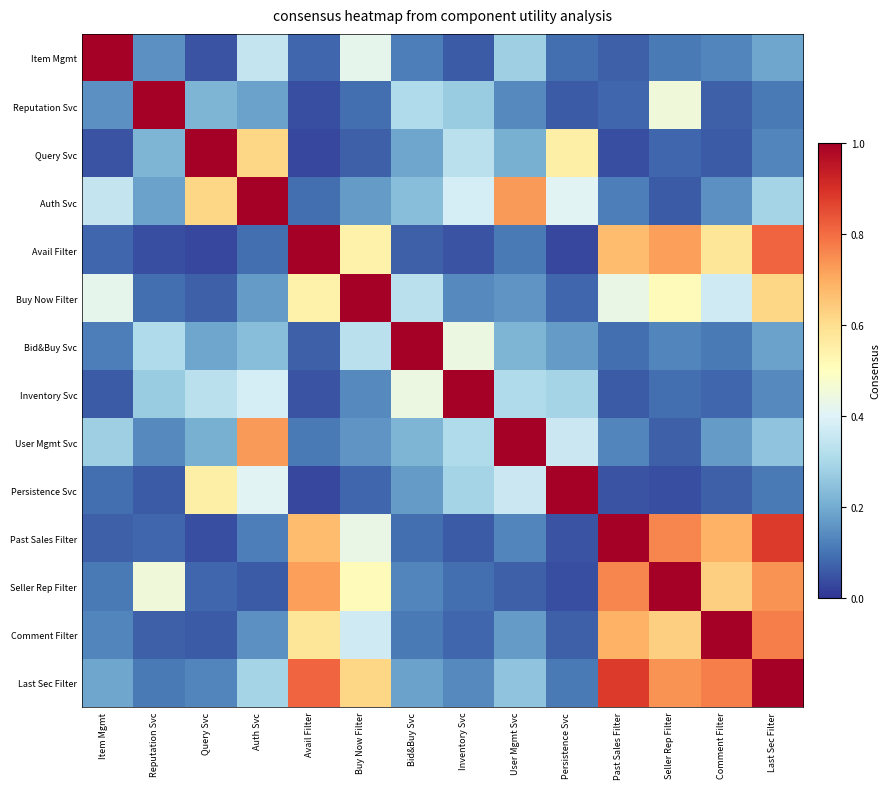

Reading left to right, what are all the values shown in this chart?

Item Mgmt: Item Mgmt=1.0	Reputation Svc=0.1	Query Svc=0.1	Auth Svc=0.3	Avail Filter=0.1	Buy Now Filter=0.4	Bid&Buy Svc=0.1	Inventory Svc=0.1	User Mgmt Svc=0.3	Persistence Svc=0.1	Past Sales Filter=0.1	Seller Rep Filter=0.1	Comment Filter=0.1	Last Sec Filter=0.2
Reputation Svc: Item Mgmt=0.1	Reputation Svc=1.0	Query Svc=0.2	Auth Svc=0.2	Avail Filter=0.0	Buy Now Filter=0.1	Bid&Buy Svc=0.3	Inventory Svc=0.3	User Mgmt Svc=0.1	Persistence Svc=0.1	Past Sales Filter=0.1	Seller Rep Filter=0.5	Comment Filter=0.1	Last Sec Filter=0.1
Query Svc: Item Mgmt=0.1	Reputation Svc=0.2	Query Svc=1.0	Auth Svc=0.6	Avail Filter=0.0	Buy Now Filter=0.1	Bid&Buy Svc=0.2	Inventory Svc=0.3	User Mgmt Svc=0.2	Persistence Svc=0.6	Past Sales Filter=0.0	Seller Rep Filter=0.1	Comment Filter=0.1	Last Sec Filter=0.1
Auth Svc: Item Mgmt=0.3	Reputation Svc=0.2	Query Svc=0.6	Auth Svc=1.0	Avail Filter=0.1	Buy Now Filter=0.2	Bid&Buy Svc=0.2	Inventory Svc=0.4	User Mgmt Svc=0.7	Persistence Svc=0.4	Past Sales Filter=0.1	Seller Rep Filter=0.1	Comment Filter=0.1	Last Sec Filter=0.3
Avail Filter: Item Mgmt=0.1	Reputation Svc=0.0	Query Svc=0.0	Auth Svc=0.1	Avail Filter=1.0	Buy Now Filter=0.5	Bid&Buy Svc=0.1	Inventory Svc=0.1	User Mgmt Svc=0.1	Persistence Svc=0.0	Past Sales Filter=0.7	Seller Rep Filter=0.7	Comment Filter=0.6	Last Sec Filter=0.8
Buy Now Filter: Item Mgmt=0.4	Reputation Svc=0.1	Query Svc=0.1	Auth Svc=0.2	Avail Filter=0.5	Buy Now Filter=1.0	Bid&Buy Svc=0.3	Inventory Svc=0.1	User Mgmt Svc=0.2	Persistence Svc=0.1	Past Sales Filter=0.4	Seller Rep Filter=0.5	Comment Filter=0.4	Last Sec Filter=0.6
Bid&Buy Svc: Item Mgmt=0.1	Reputation Svc=0.3	Query Svc=0.2	Auth Svc=0.2	Avail Filter=0.1	Buy Now Filter=0.3	Bid&Buy Svc=1.0	Inventory Svc=0.4	User Mgmt Svc=0.2	Persistence Svc=0.2	Past Sales Filter=0.1	Seller Rep Filter=0.1	Comment Filter=0.1	Last Sec Filter=0.2
Inventory Svc: Item Mgmt=0.1	Reputation Svc=0.3	Query Svc=0.3	Auth Svc=0.4	Avail Filter=0.1	Buy Now Filter=0.1	Bid&Buy Svc=0.4	Inventory Svc=1.0	User Mgmt Svc=0.3	Persistence Svc=0.3	Past Sales Filter=0.1	Seller Rep Filter=0.1	Comment Filter=0.1	Last Sec Filter=0.1
User Mgmt Svc: Item Mgmt=0.3	Reputation Svc=0.1	Query Svc=0.2	Auth Svc=0.7	Avail Filter=0.1	Buy Now Filter=0.2	Bid&Buy Svc=0.2	Inventory Svc=0.3	User Mgmt Svc=1.0	Persistence Svc=0.4	Past Sales Filter=0.1	Seller Rep Filter=0.1	Comment Filter=0.2	Last Sec Filter=0.2
Persistence Svc: Item Mgmt=0.1	Reputation Svc=0.1	Query Svc=0.6	Auth Svc=0.4	Avail Filter=0.0	Buy Now Filter=0.1	Bid&Buy Svc=0.2	Inventory Svc=0.3	User Mgmt Svc=0.4	Persistence Svc=1.0	Past Sales Filter=0.1	Seller Rep Filter=0.0	Comment Filter=0.1	Last Sec Filter=0.1
Past Sales Filter: Item Mgmt=0.1	Reputation Svc=0.1	Query Svc=0.0	Auth Svc=0.1	Avail Filter=0.7	Buy Now Filter=0.4	Bid&Buy Svc=0.1	Inventory Svc=0.1	User Mgmt Svc=0.1	Persistence Svc=0.1	Past Sales Filter=1.0	Seller Rep Filter=0.8	Comment Filter=0.7	Last Sec Filter=0.9
Seller Rep Filter: Item Mgmt=0.1	Reputation Svc=0.5	Query Svc=0.1	Auth Svc=0.1	Avail Filter=0.7	Buy Now Filter=0.5	Bid&Buy Svc=0.1	Inventory Svc=0.1	User Mgmt Svc=0.1	Persistence Svc=0.0	Past Sales Filter=0.8	Seller Rep Filter=1.0	Comment Filter=0.6	Last Sec Filter=0.7
Comment Filter: Item Mgmt=0.1	Reputation Svc=0.1	Query Svc=0.1	Auth Svc=0.1	Avail Filter=0.6	Buy Now Filter=0.4	Bid&Buy Svc=0.1	Inventory Svc=0.1	User Mgmt Svc=0.2	Persistence Svc=0.1	Past Sales Filter=0.7	Seller Rep Filter=0.6	Comment Filter=1.0	Last Sec Filter=0.8
Last Sec Filter: Item Mgmt=0.2	Reputation Svc=0.1	Query Svc=0.1	Auth Svc=0.3	Avail Filter=0.8	Buy Now Filter=0.6	Bid&Buy Svc=0.2	Inventory Svc=0.1	User Mgmt Svc=0.2	Persistence Svc=0.1	Past Sales Filter=0.9	Seller Rep Filter=0.7	Comment Filter=0.8	Last Sec Filter=1.0